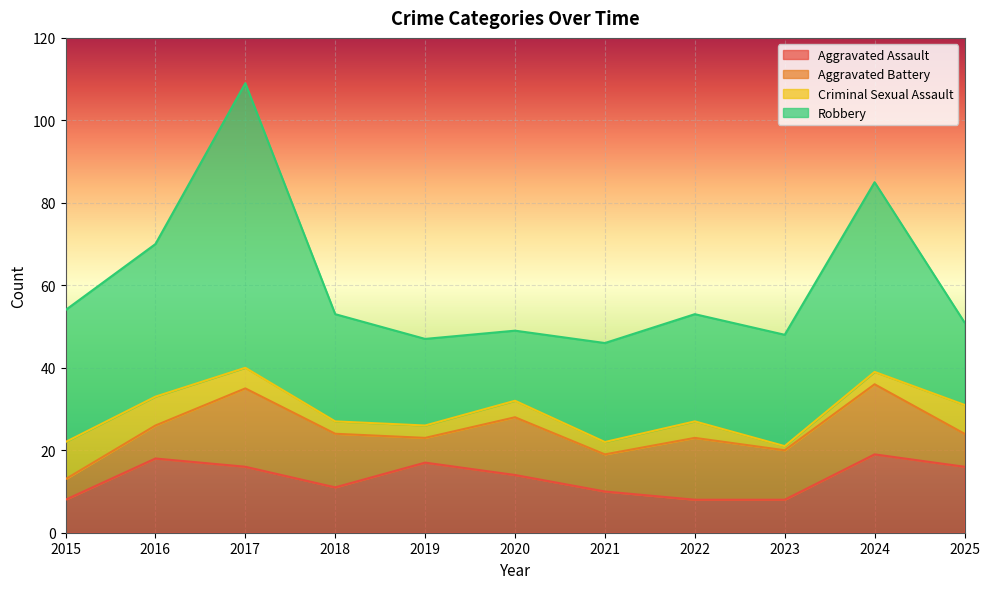

What is the greatest value displayed?

69